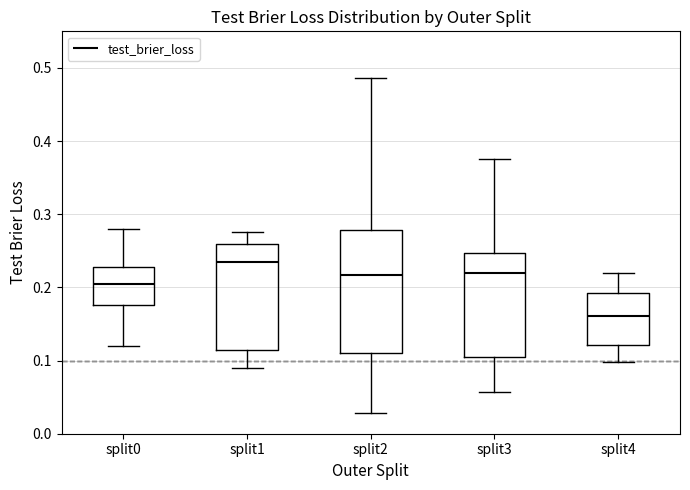

Which box is the tallest, from its lower edge to its upper edge?

split2